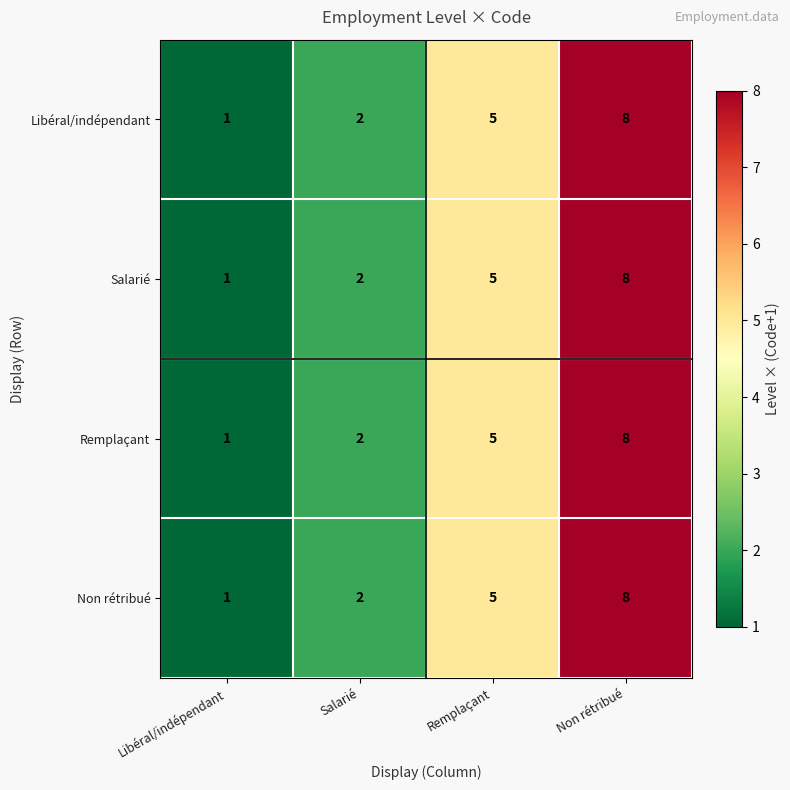

What value does the Remplaçant series have at Remplaçant?

5